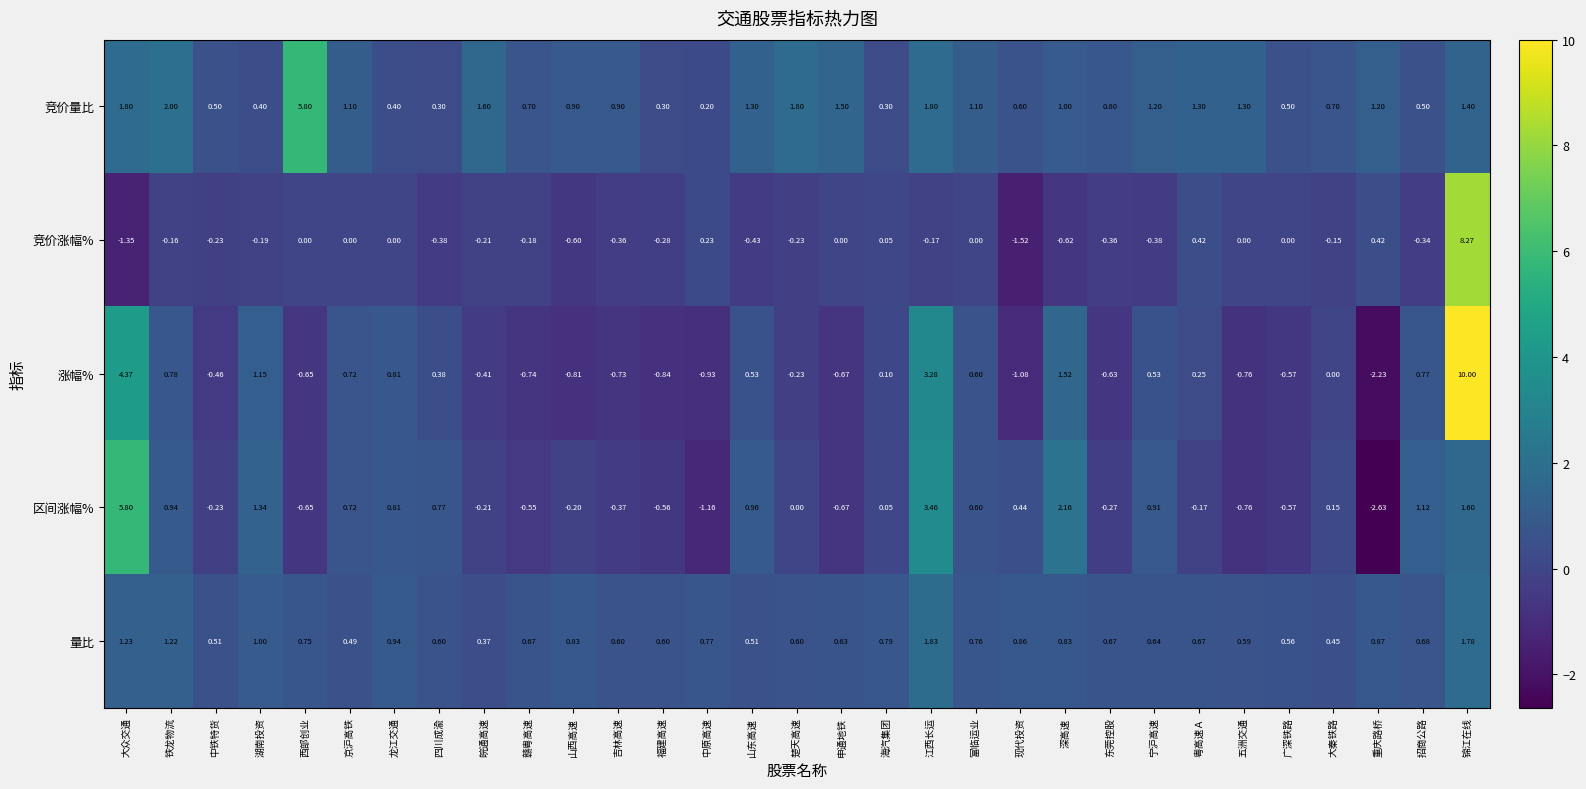

Where is 量比 nearest to the value 1?

湖南投资